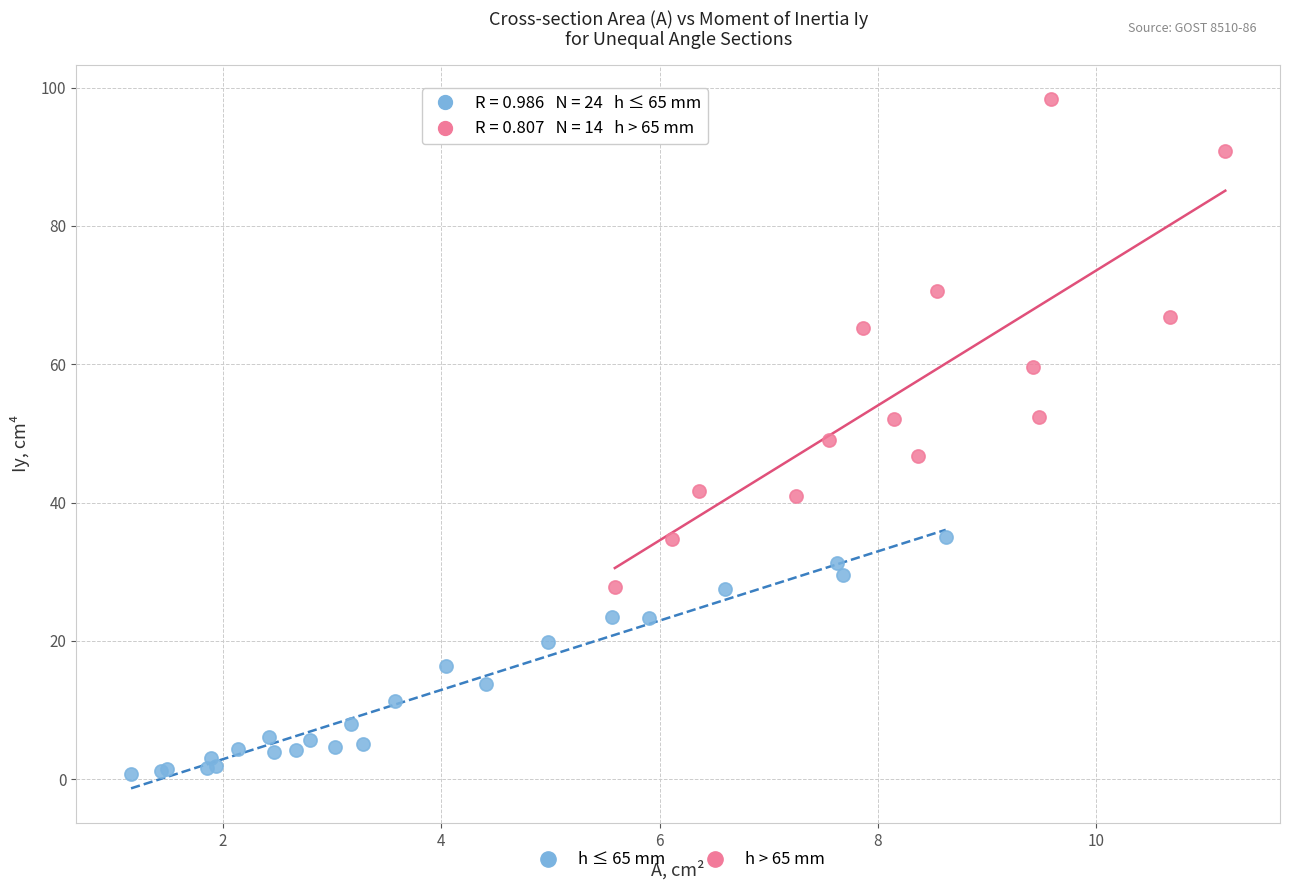

Which series contains the highest Y value?

h > 65 mm